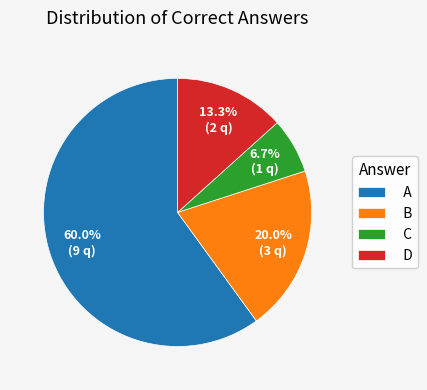

The B slice represents 26% of the pie. True or false?

False